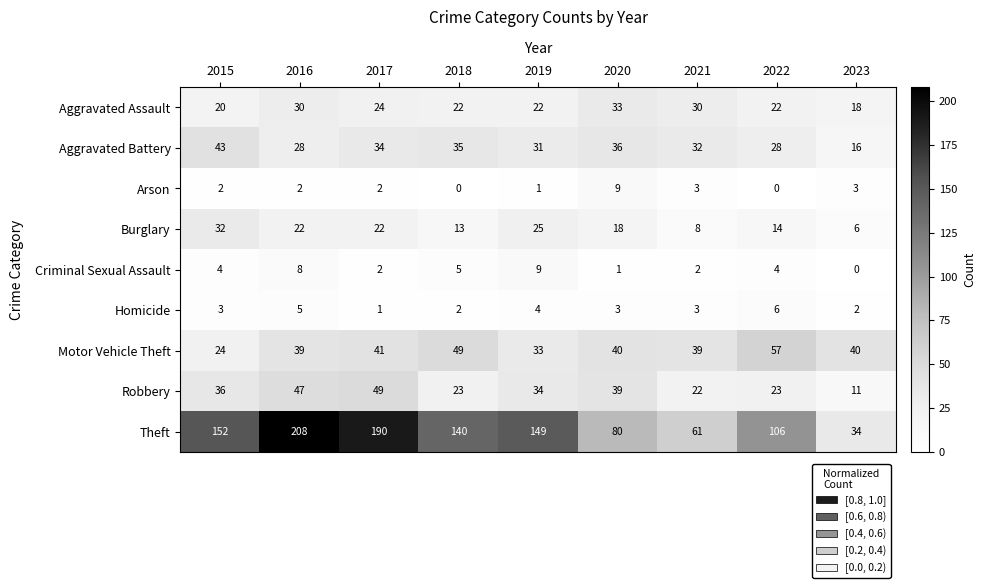

The Aggravated Battery series shows 52 at 2017. True or false?

False